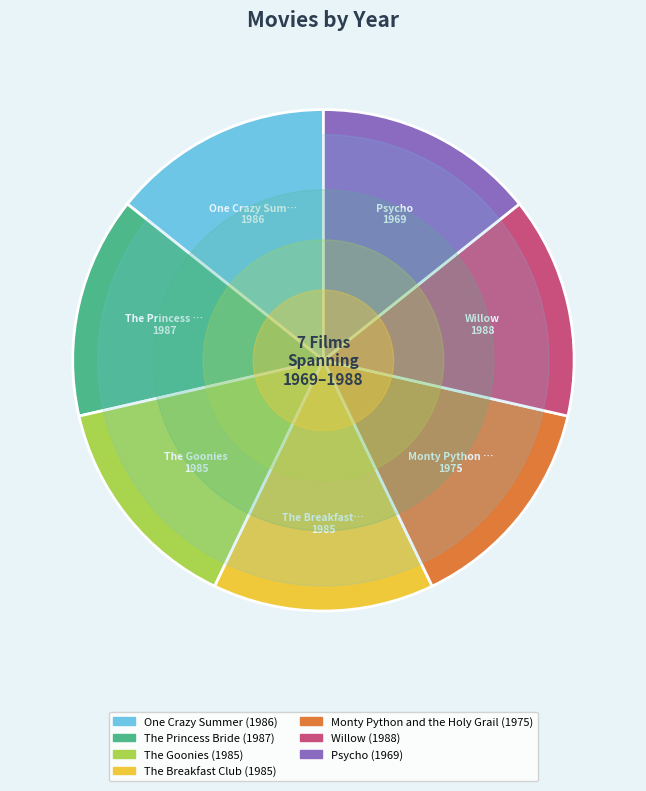

What is the ratio of the value at The Princess Bride to the value at Willow?

1.0